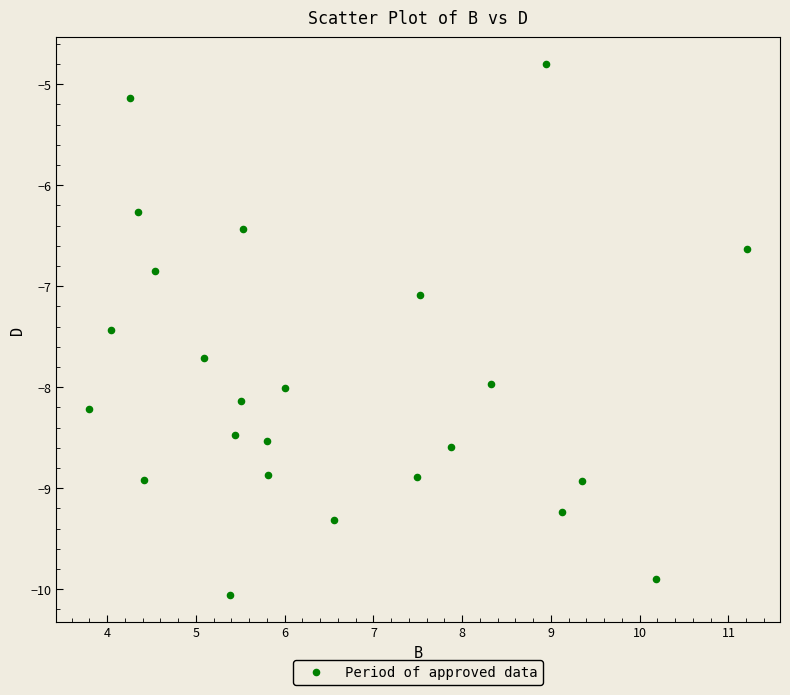

What is the range of Y values (max minus min)?

5.3